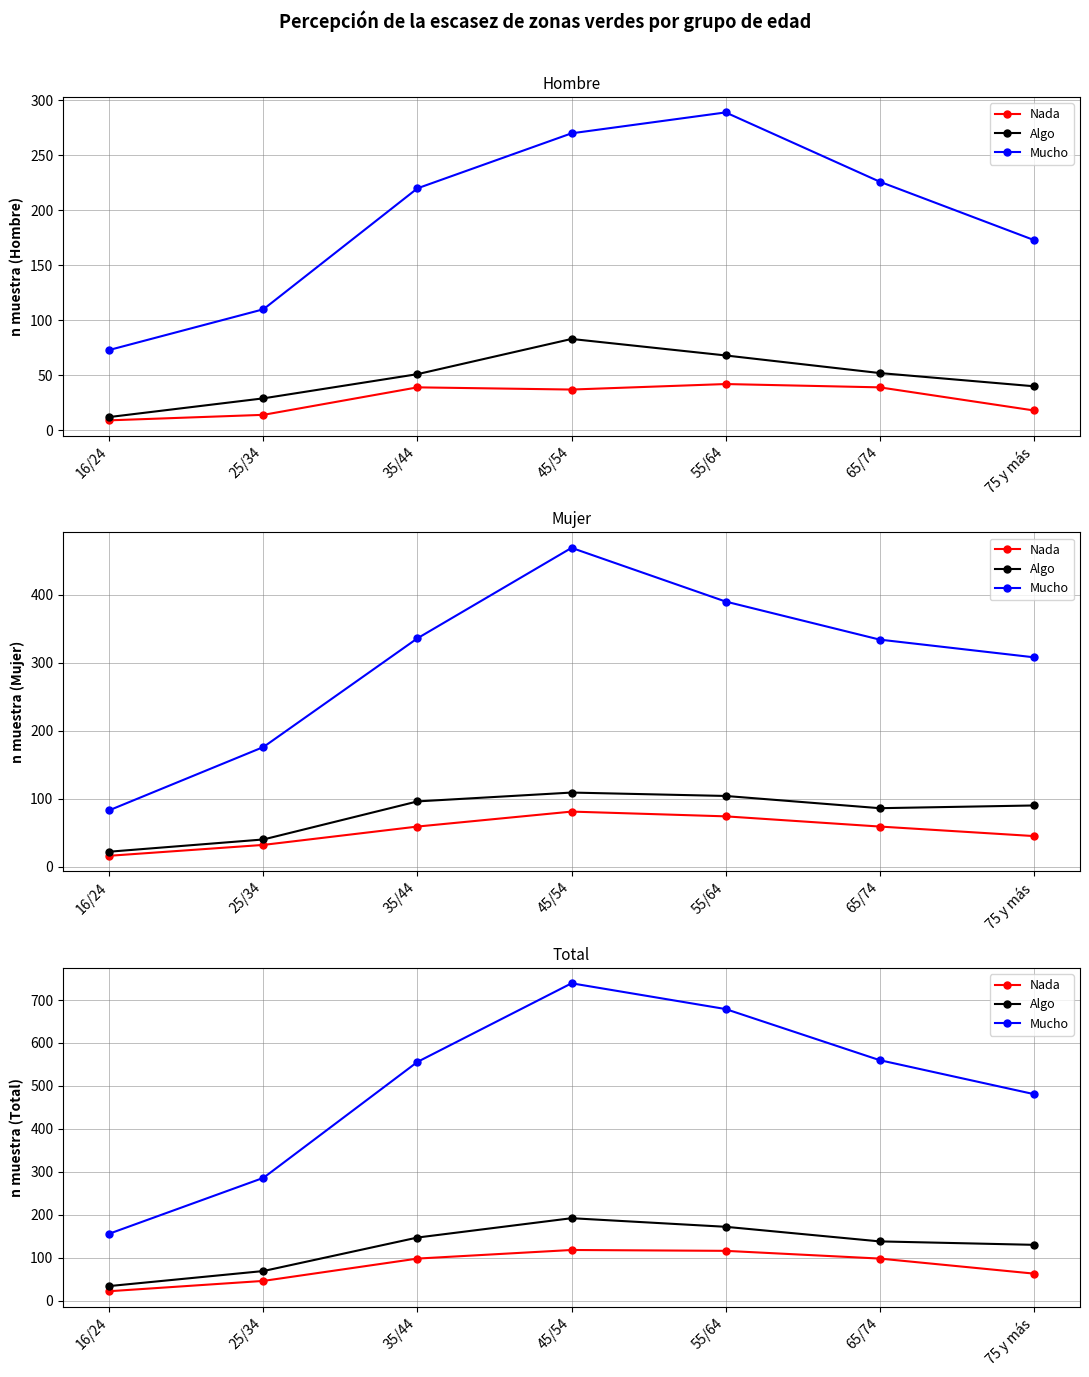

What is the spread (max minus min) of values at 65/74?

462